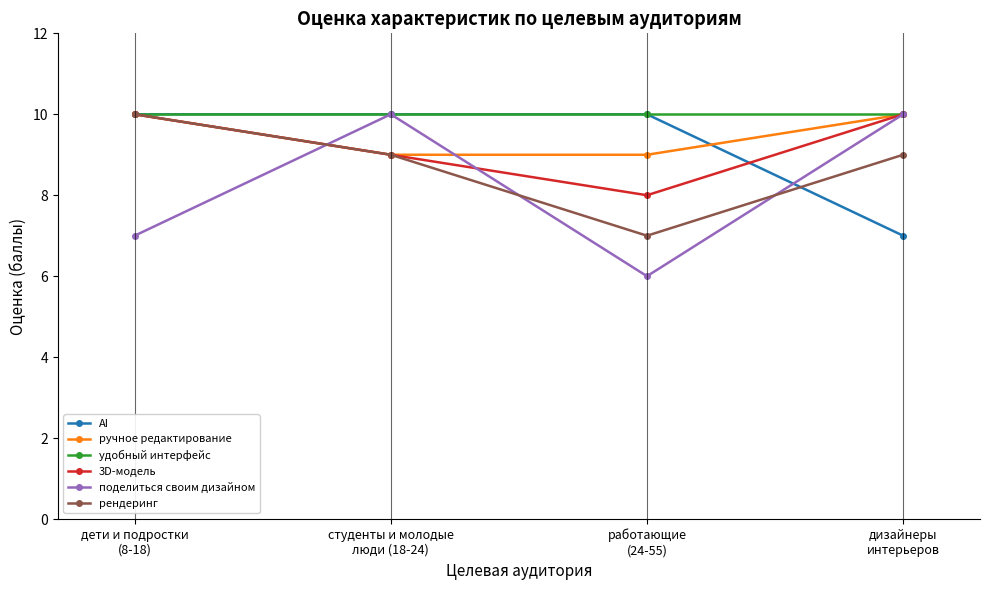

Reading left to right, transcribe all the data shown in this chart.

AI: 10	10	10	7
ручное редактирование: 10	9	9	10
удобный интерфейс: 10	10	10	10
3D-модель: 10	9	8	10
поделиться своим дизайном: 7	10	6	10
рендеринг: 10	9	7	9